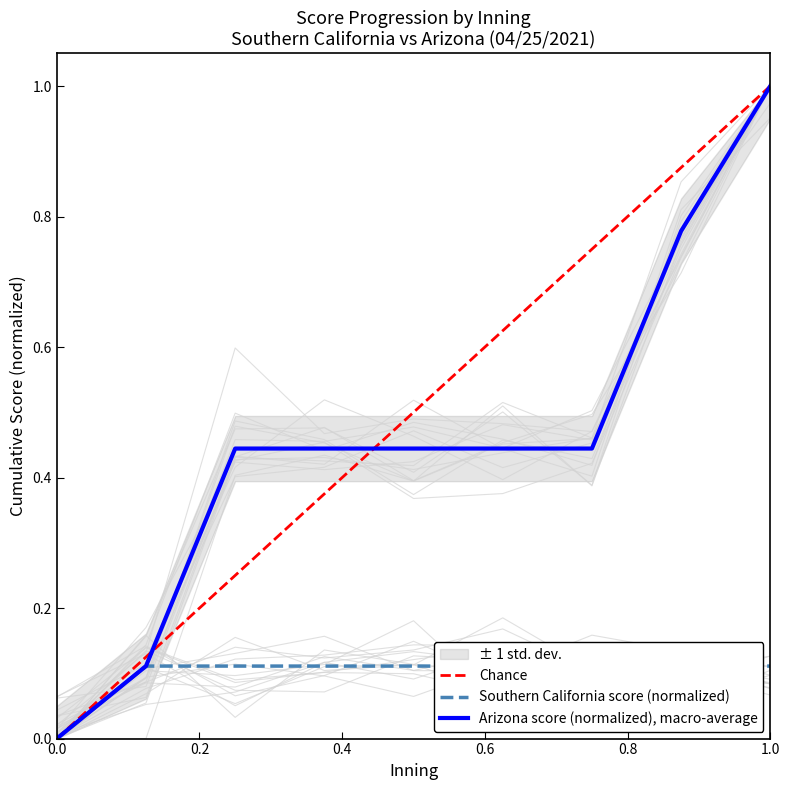

Is it true that Arizona score (normalized), macro-average equals 0.0 at 0.0?

True